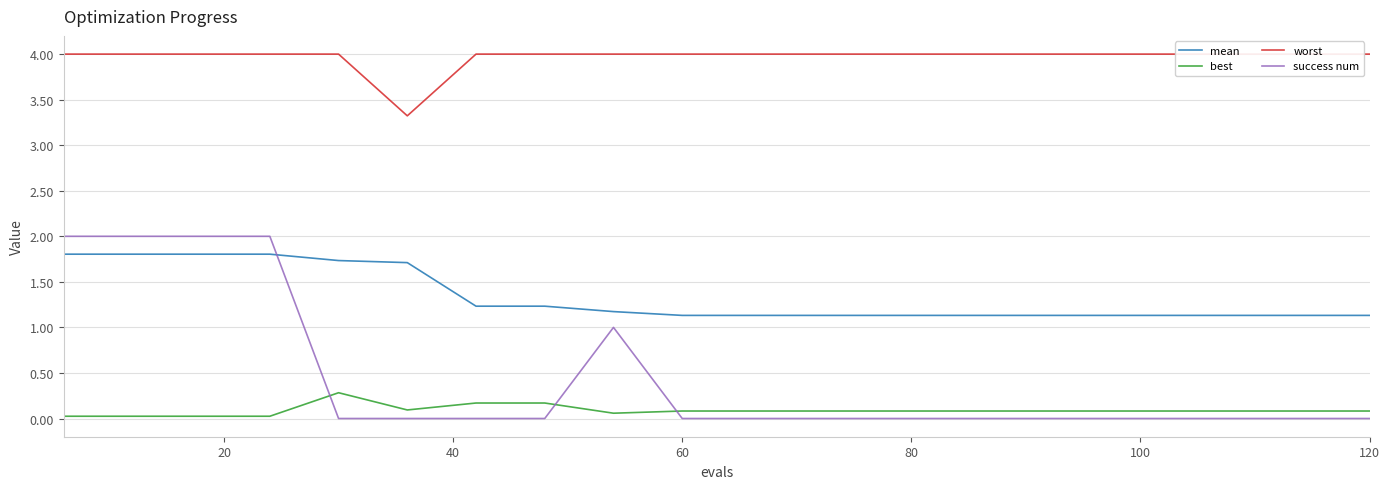

In worst, how many points are lower than both neighbors (excluding endpoints)?

1